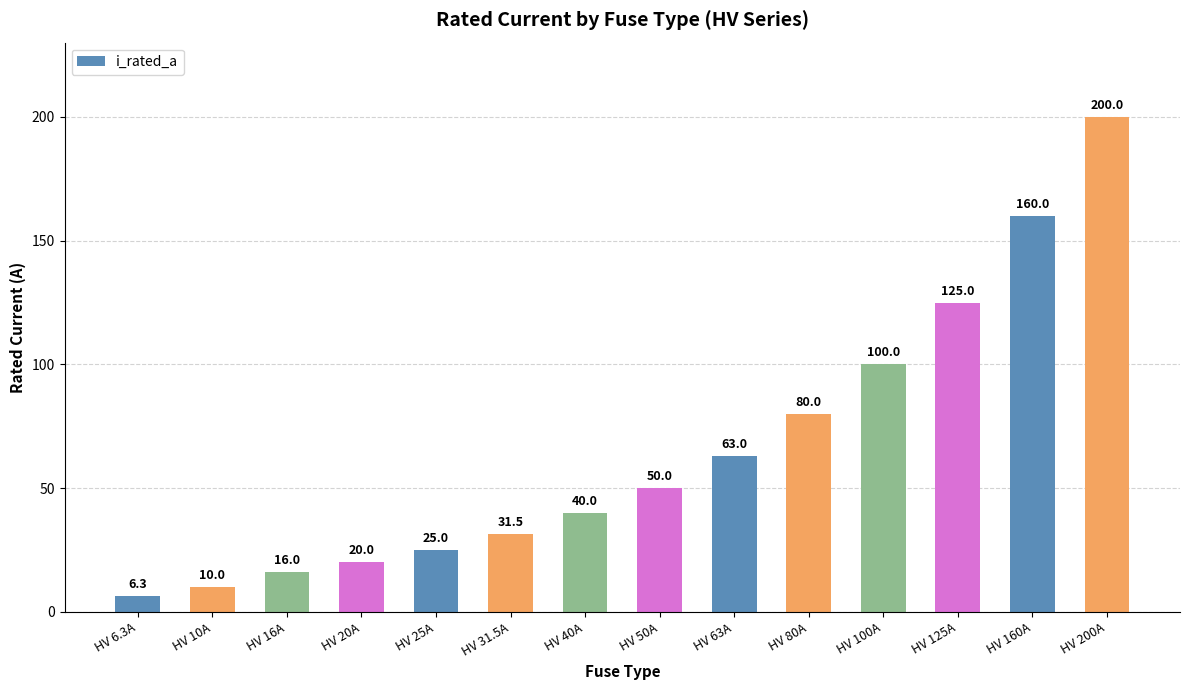

Where is the data nearest to the value 103?

HV 100A